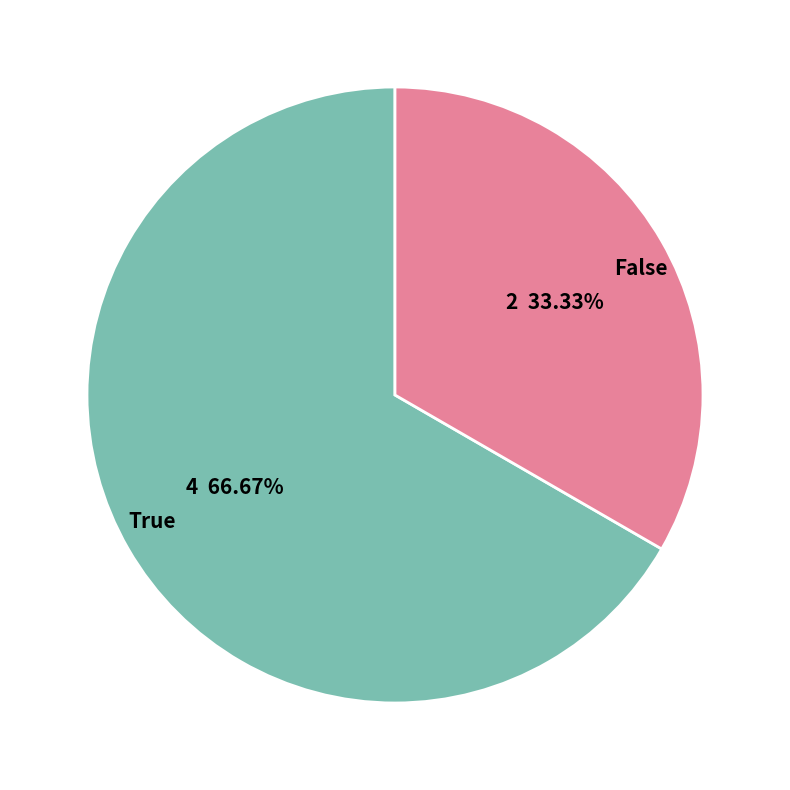

How many slices are in this pie chart?

2